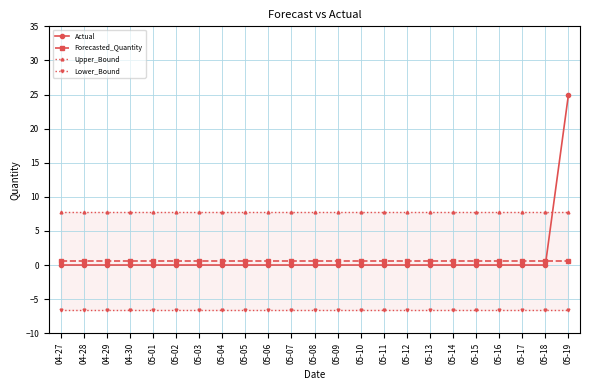

How many distinct data groups are displayed?

4